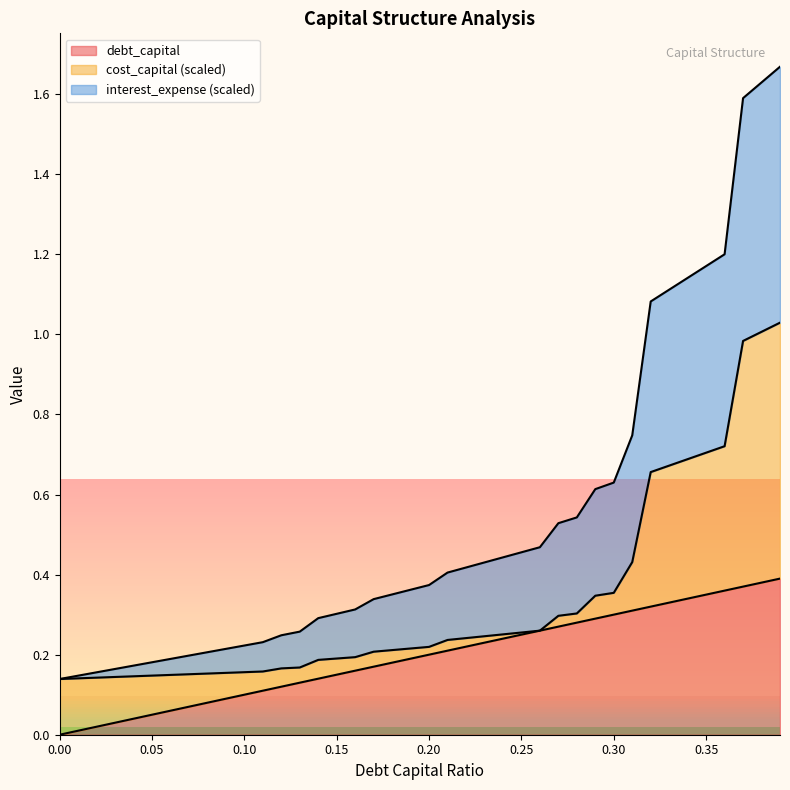

What value does the interest_expense series have at 0.31?

0.7